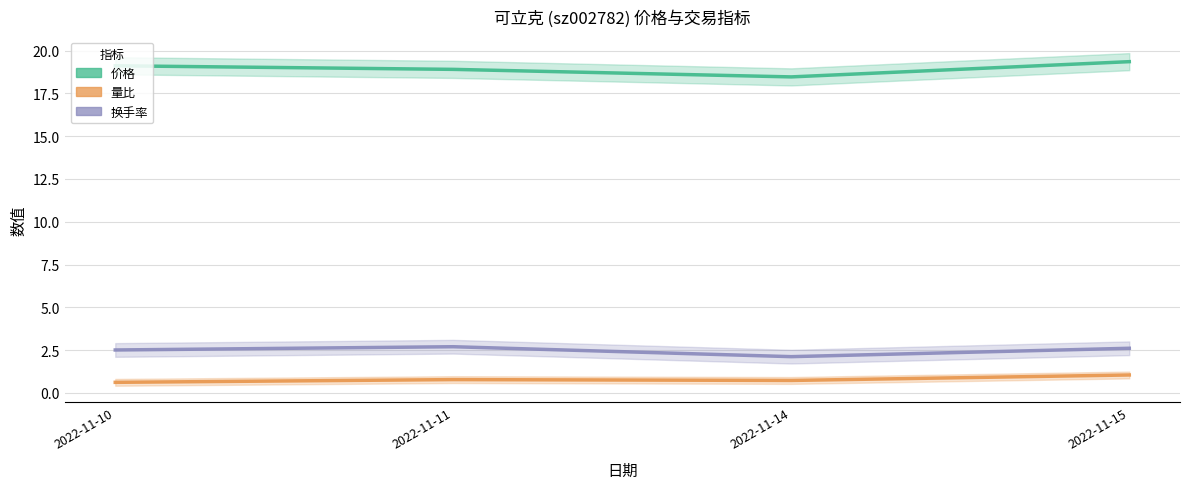

Which series has the largest total across all categories?

价格